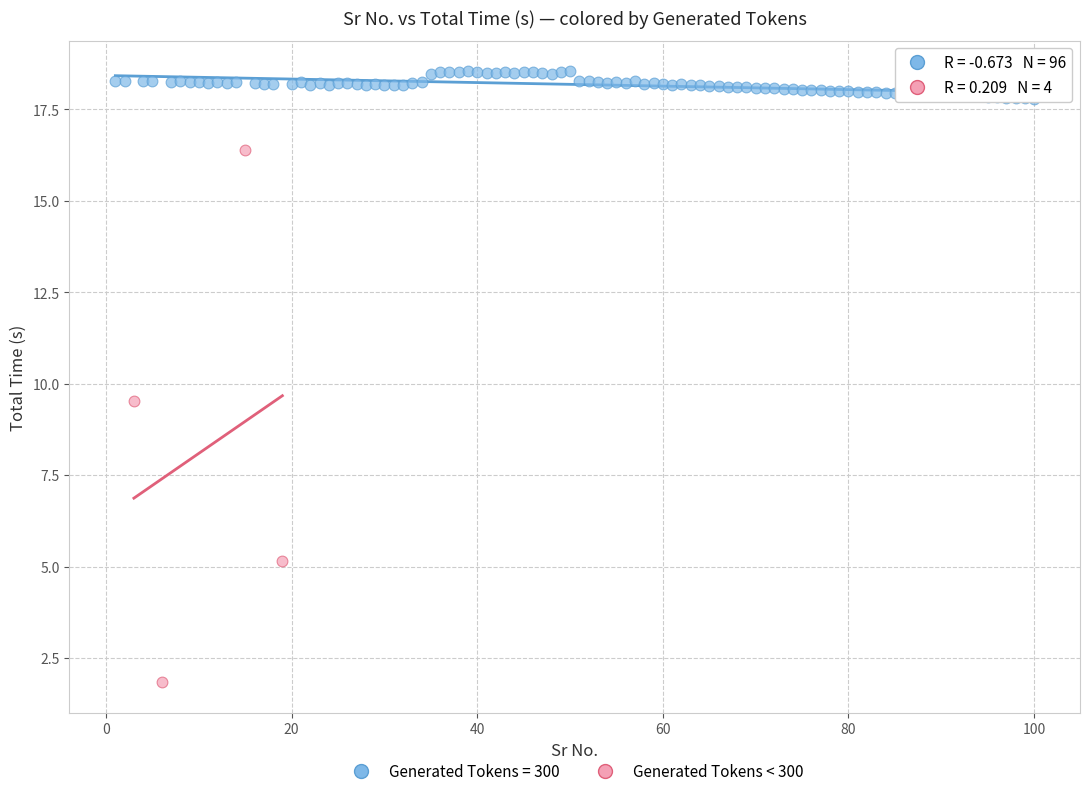

Which series has the widest spread of Y values?

Generated Tokens < 300